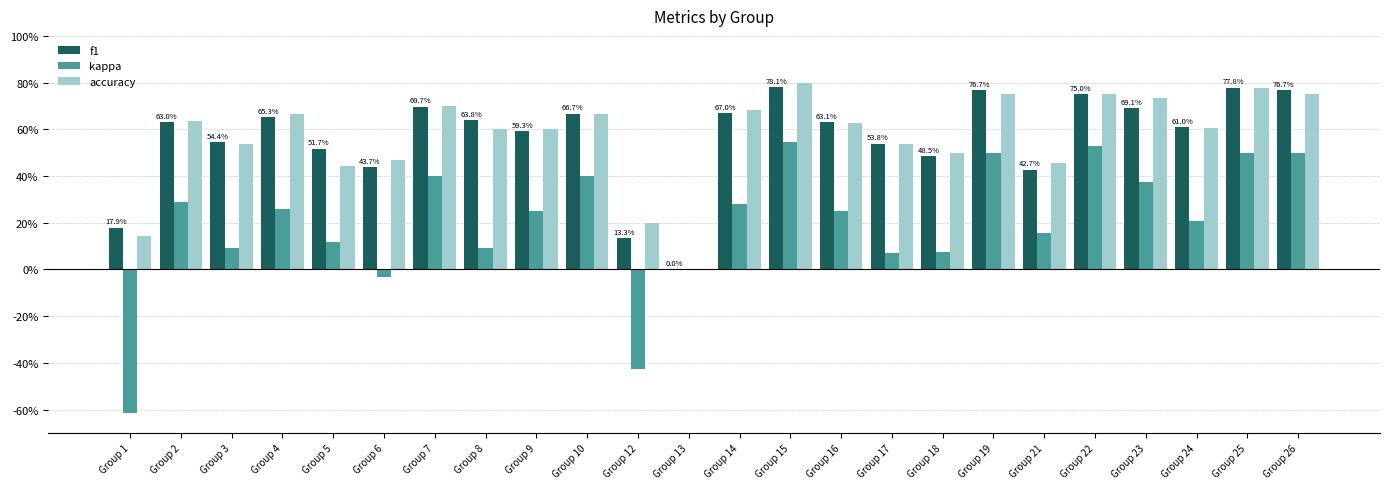

Between Group 4 and Group 21, which series saw the biggest shift?

f1